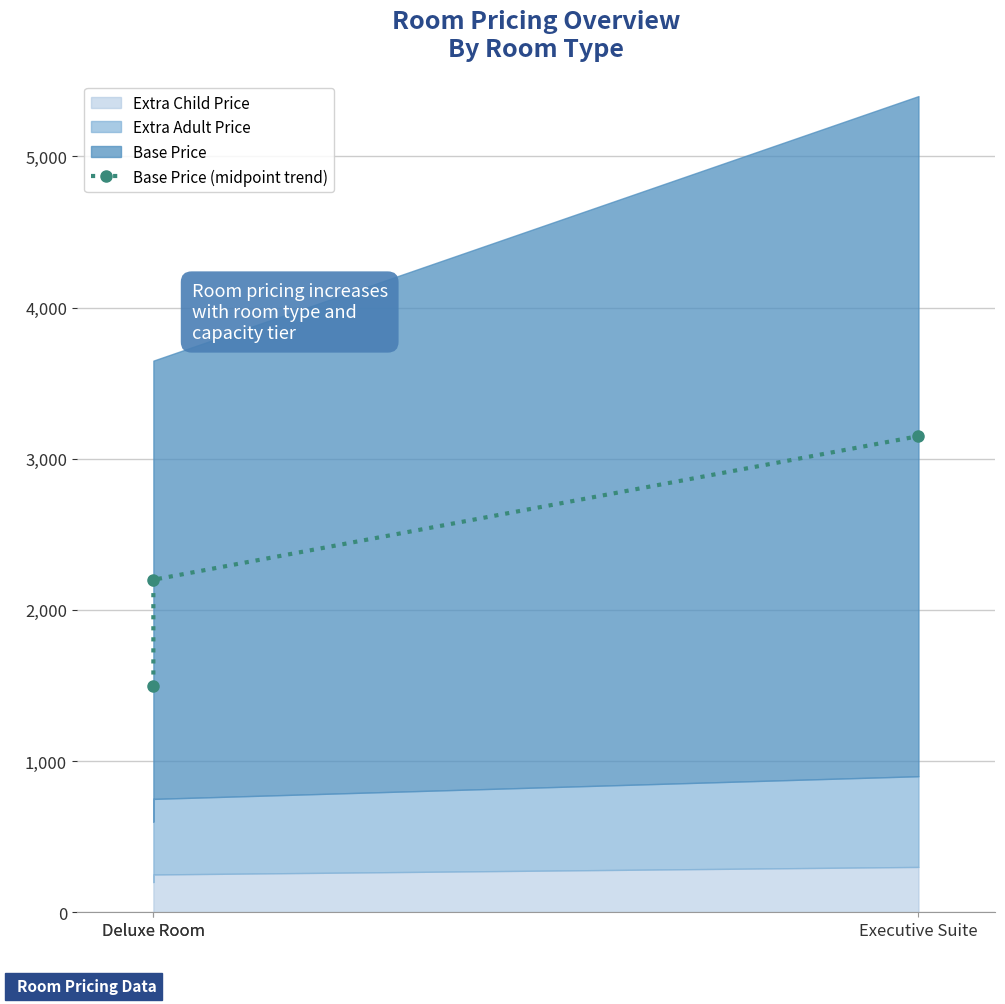

What is the difference between the values at Deluxe Room and Executive Suite?

1650.0